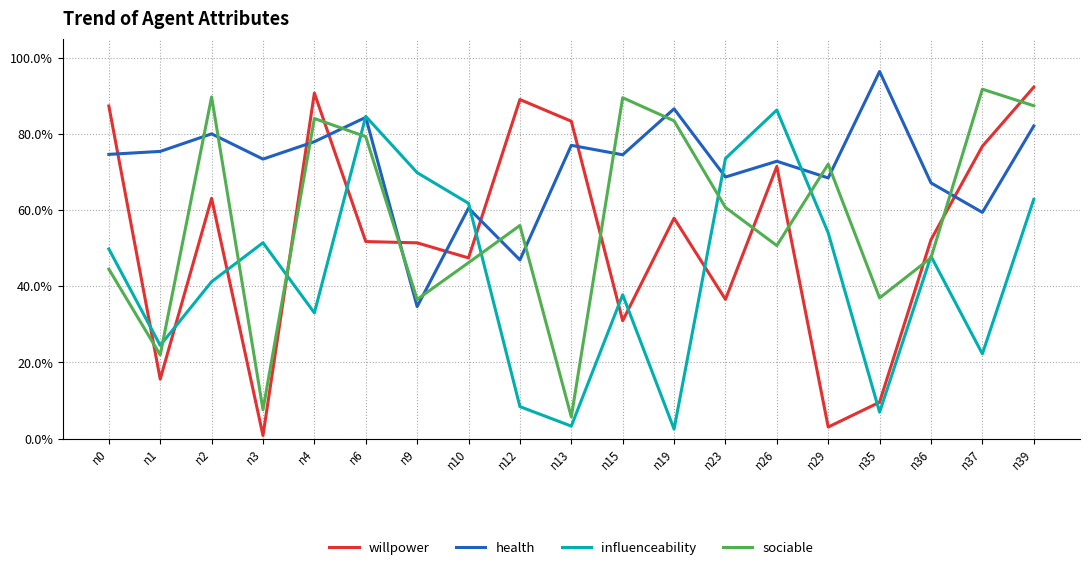

What are all the series names shown in the legend?

willpower, health, influenceability, sociable